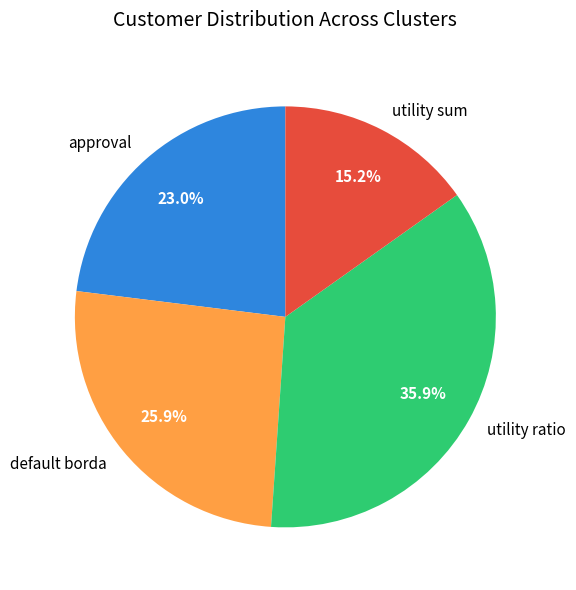

What is the ratio of the value at utility ratio to the value at approval?

1.6